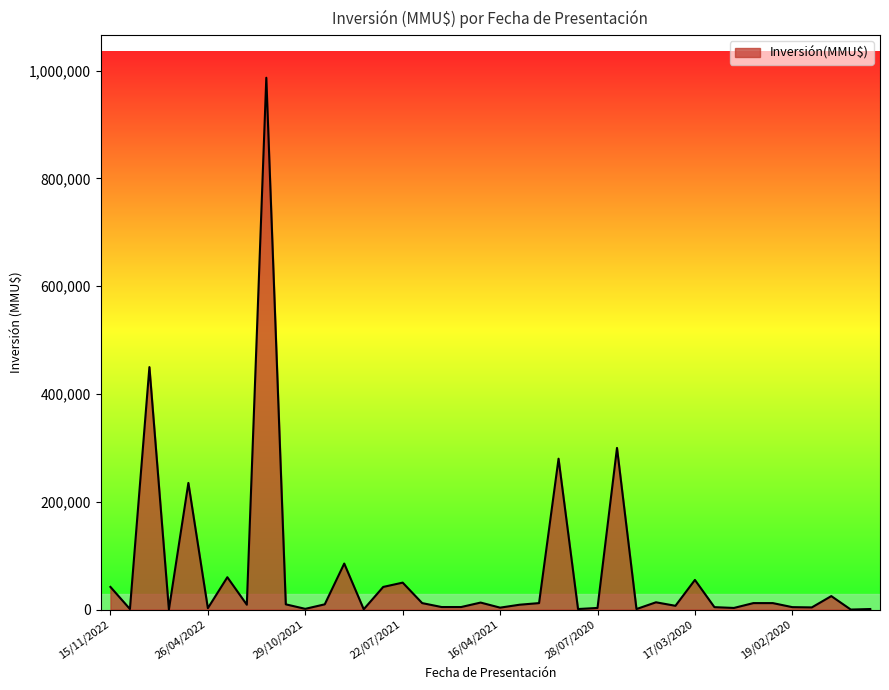

What is the difference between the maximum and minimum values?

987000